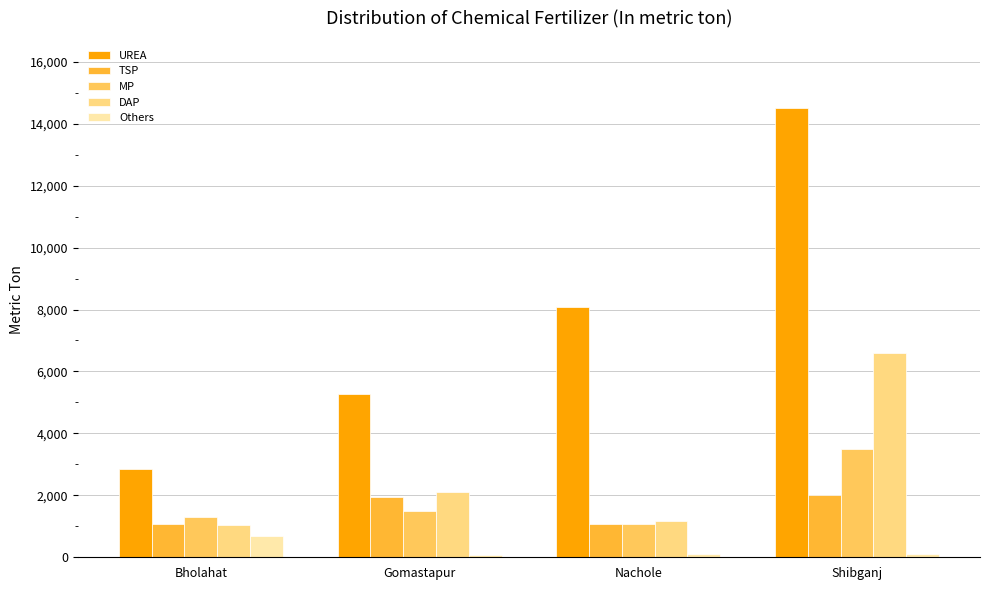

How many series are shown in this chart?

5